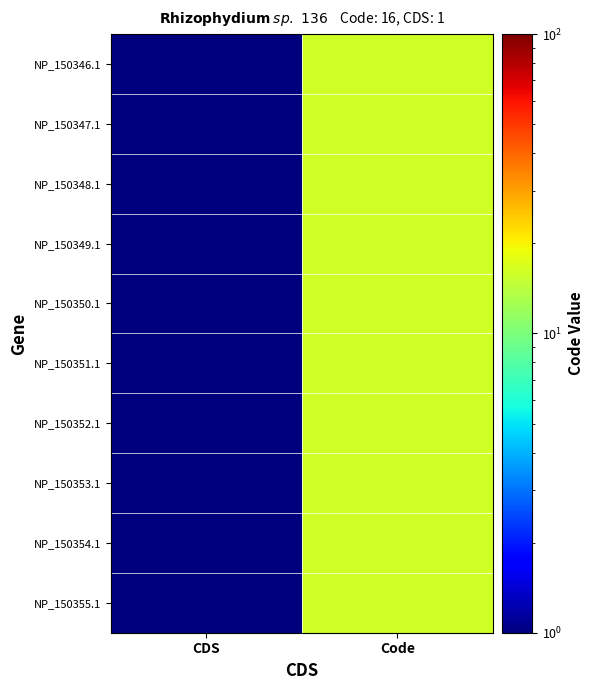

Which has a higher value, CDS or Code?

Code